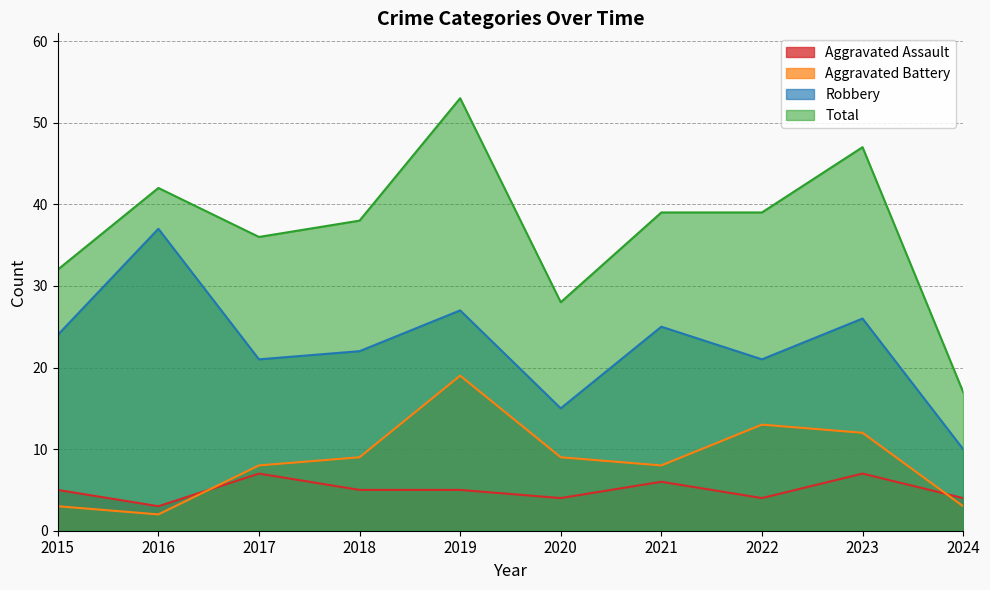

What is the average value of the Aggravated Battery series?

9